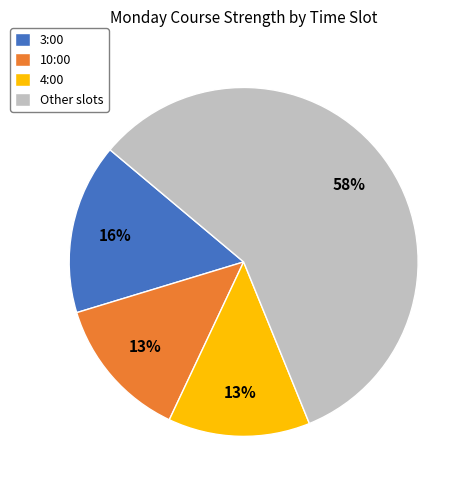

True or false: 4:00 accounts for 8% of the total.

False